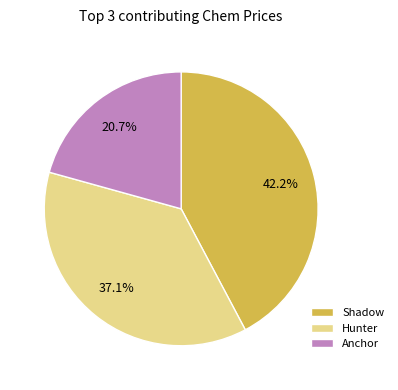

Is there a majority slice in this chart?

No